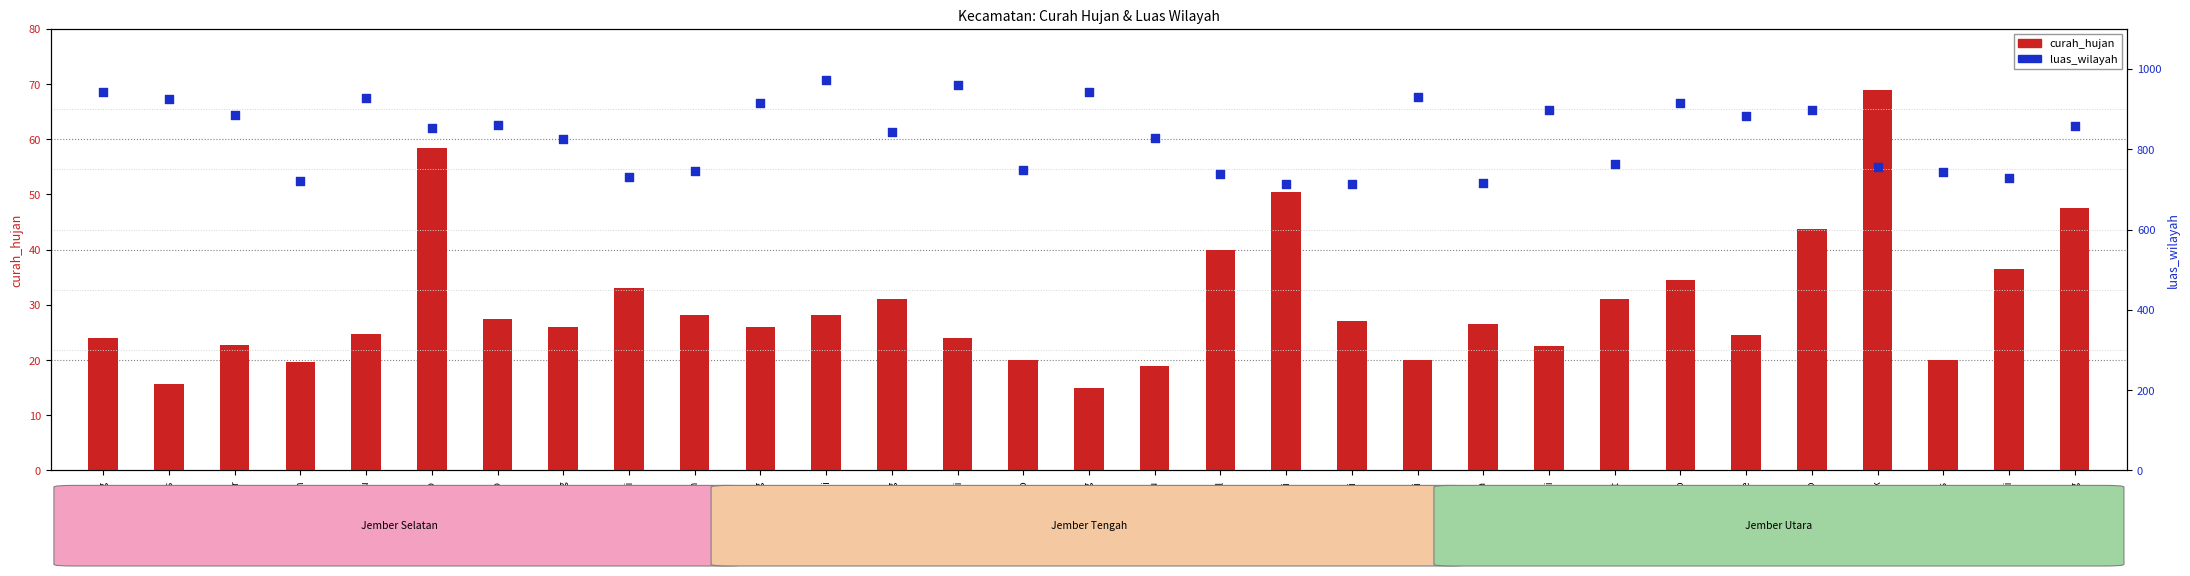

What is the total value across all series at Mumbulsari?

763.0